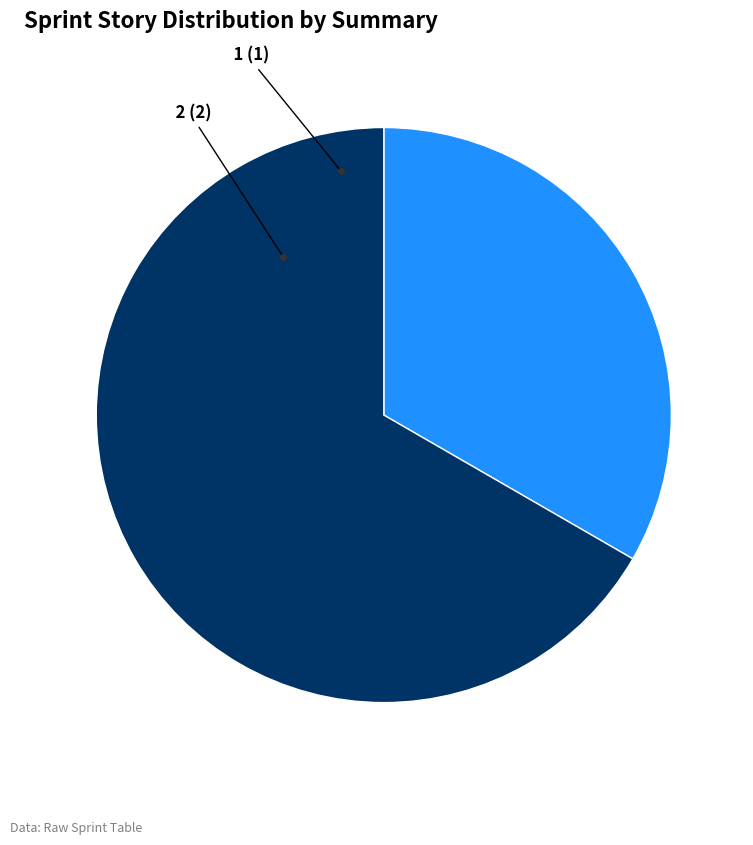

Is there any slice that represents more than half of the pie?

Yes